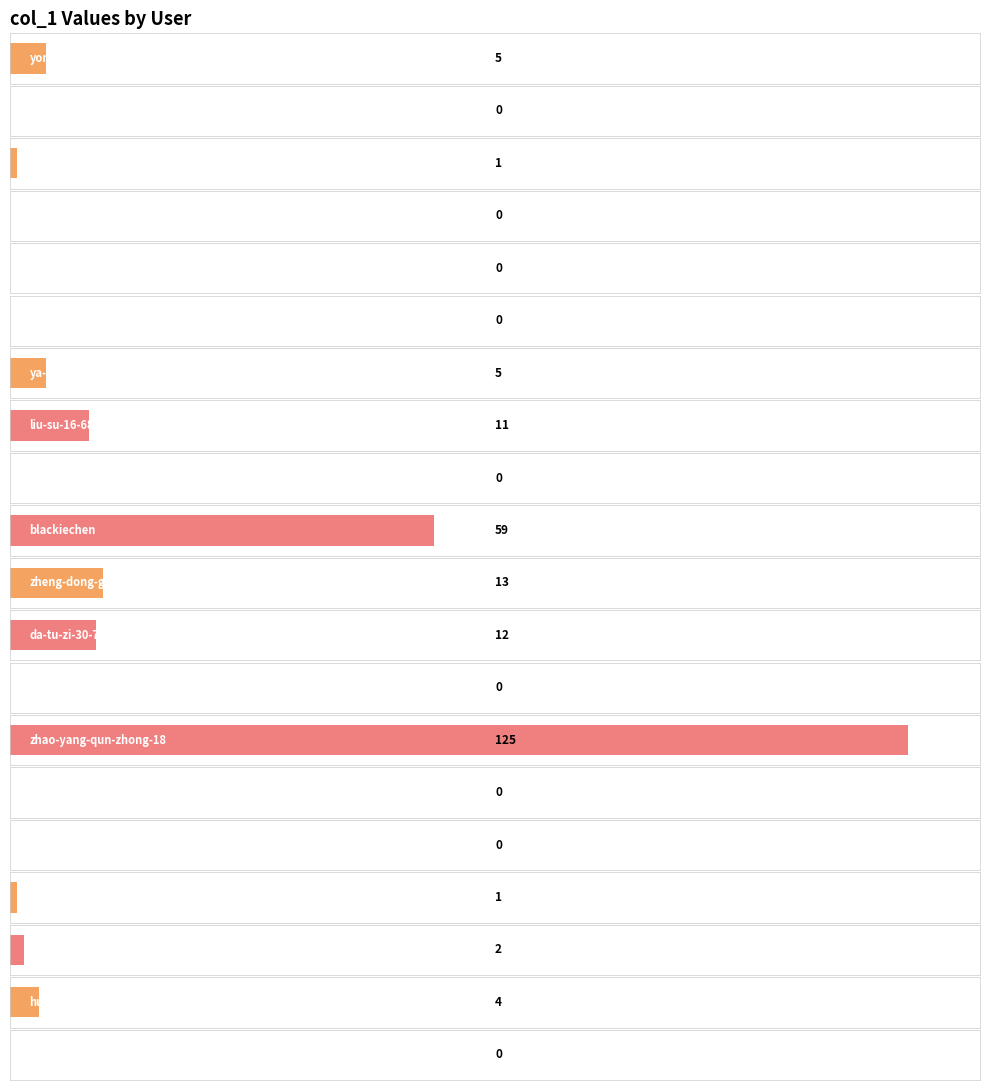

Rank the categories by value from highest to lowest.

zhao-yang-qun-zhong-18, blackiechen, zheng-dong-guo-17, da-tu-zi-30-71, liu-su-16-68-45, yong-yuan-de-ling-94, ya-sa-xi-1, hu-fu-guo-ji-ying-xiao, shen-gun-jing-bing-biao, a-man-bang-bang-da, le-lu, xiao-xin-2-71, nucwzh, ruo-rou-qiang-shi-bu-ke-neng-jie-shu, geibblatt, jie-yu-fei-91, chen-kogarn, wu-chi-yu-6, hua-qian-liu-li, pei-qing-li-24